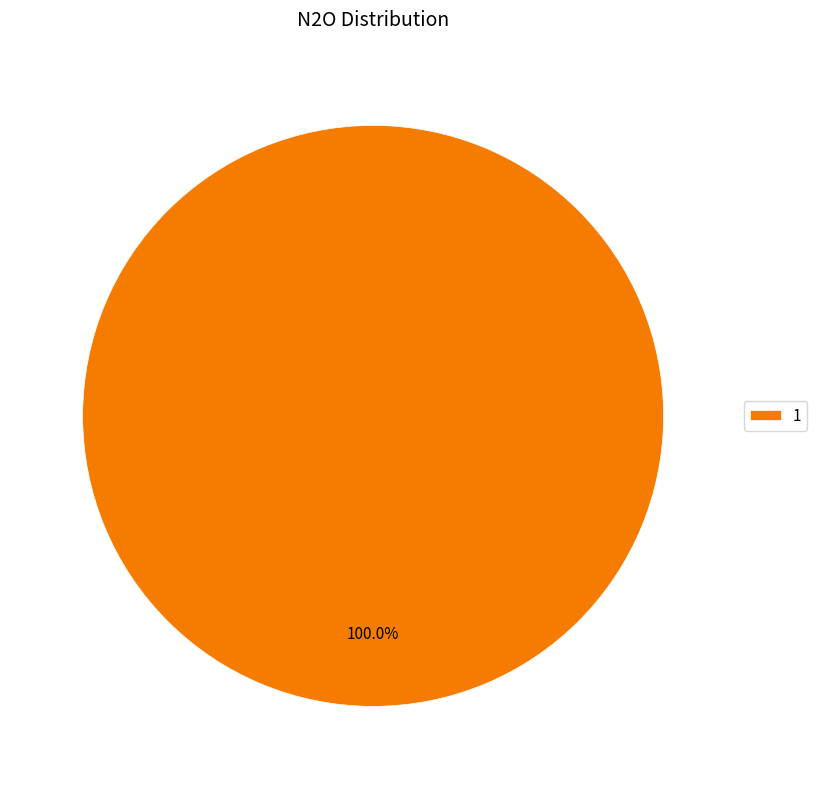

To the nearest percent, what percentage of the pie is 1?

100%